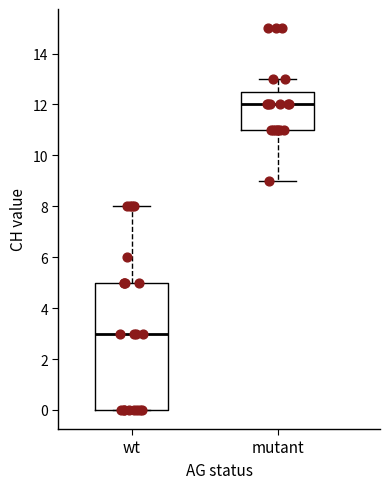

Which box has the highest median line?

mutant